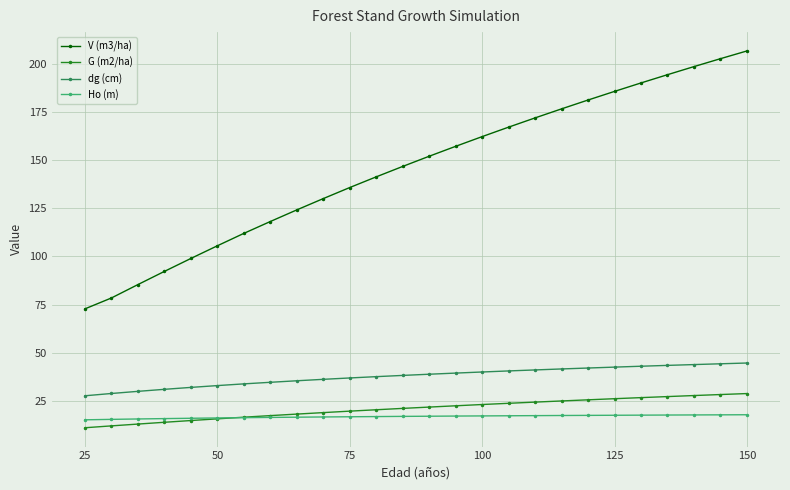

True or false: dg (cm) and G (m2/ha) intersect in this chart.

False